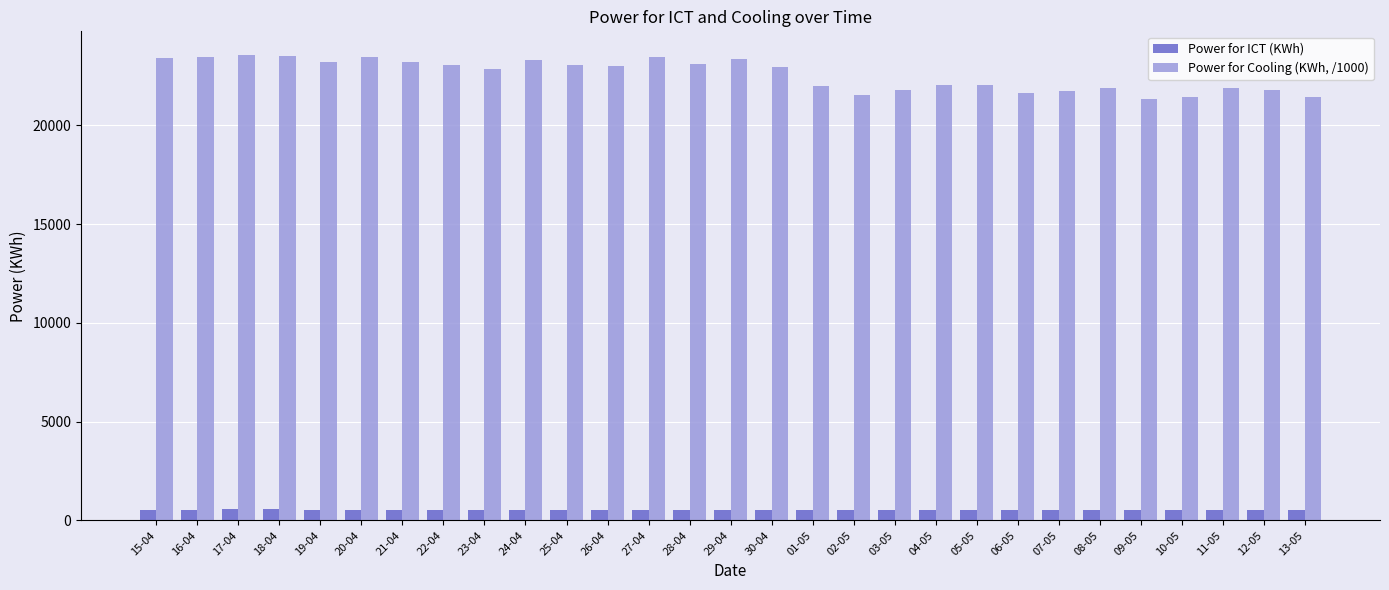

What is the sum of the Power for Cooling (KWh, /1000) values at 29-04 and 08-05?

45213.1